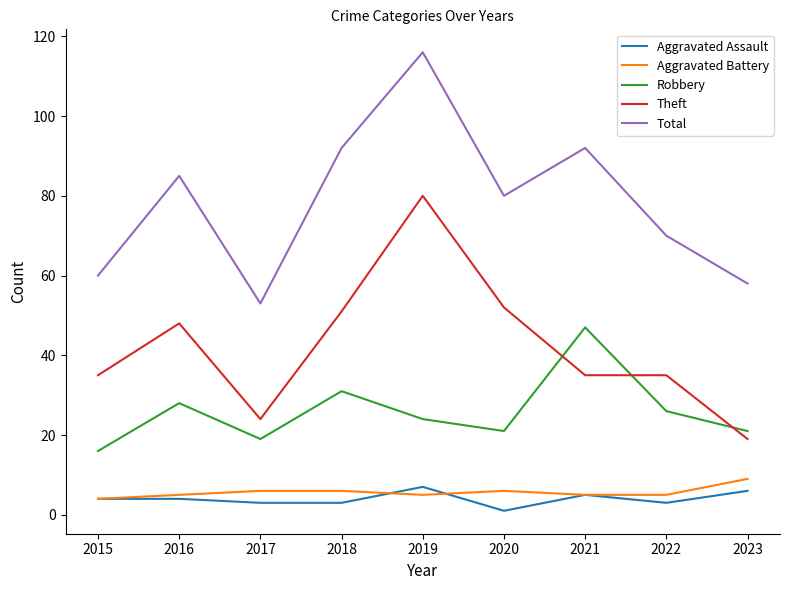

Reading left to right, what are all the values shown in this chart?

Aggravated Assault: 4	4	3	3	7	1	5	3	6
Aggravated Battery: 4	5	6	6	5	6	5	5	9
Robbery: 16	28	19	31	24	21	47	26	21
Theft: 35	48	24	51	80	52	35	35	19
Total: 60	85	53	92	116	80	92	70	58